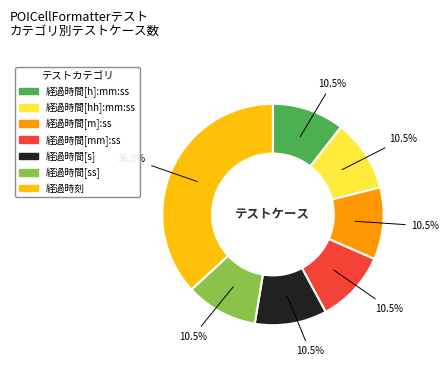

To the nearest percent, what is the combined percentage of 経過時間[m]:ss and 経過時間[s]?

21%